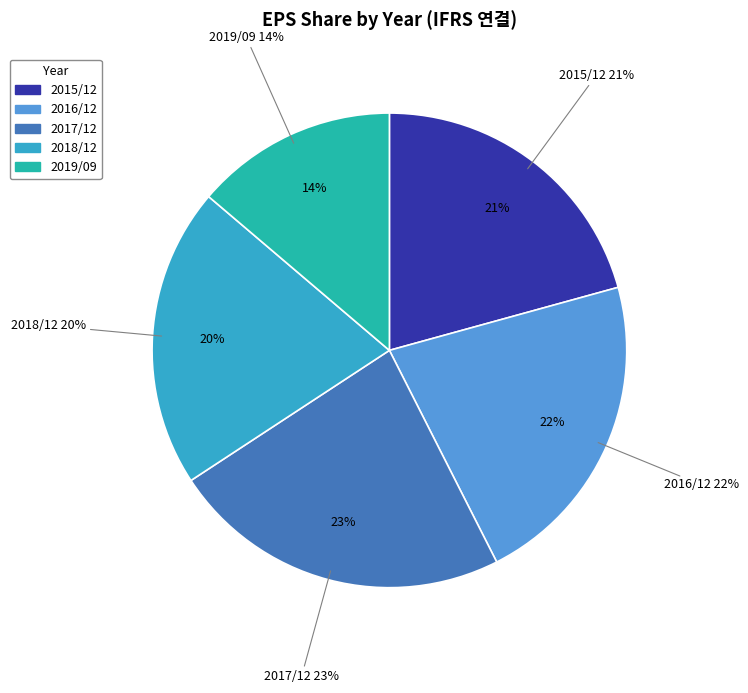

How many segments does this pie chart have?

5